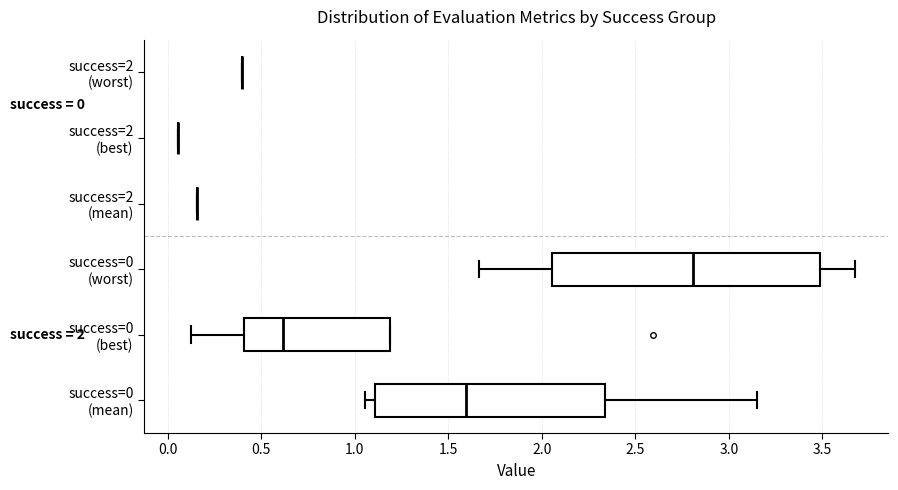

Which box is the widest, from its left edge to its right edge?

success=0 (worst)